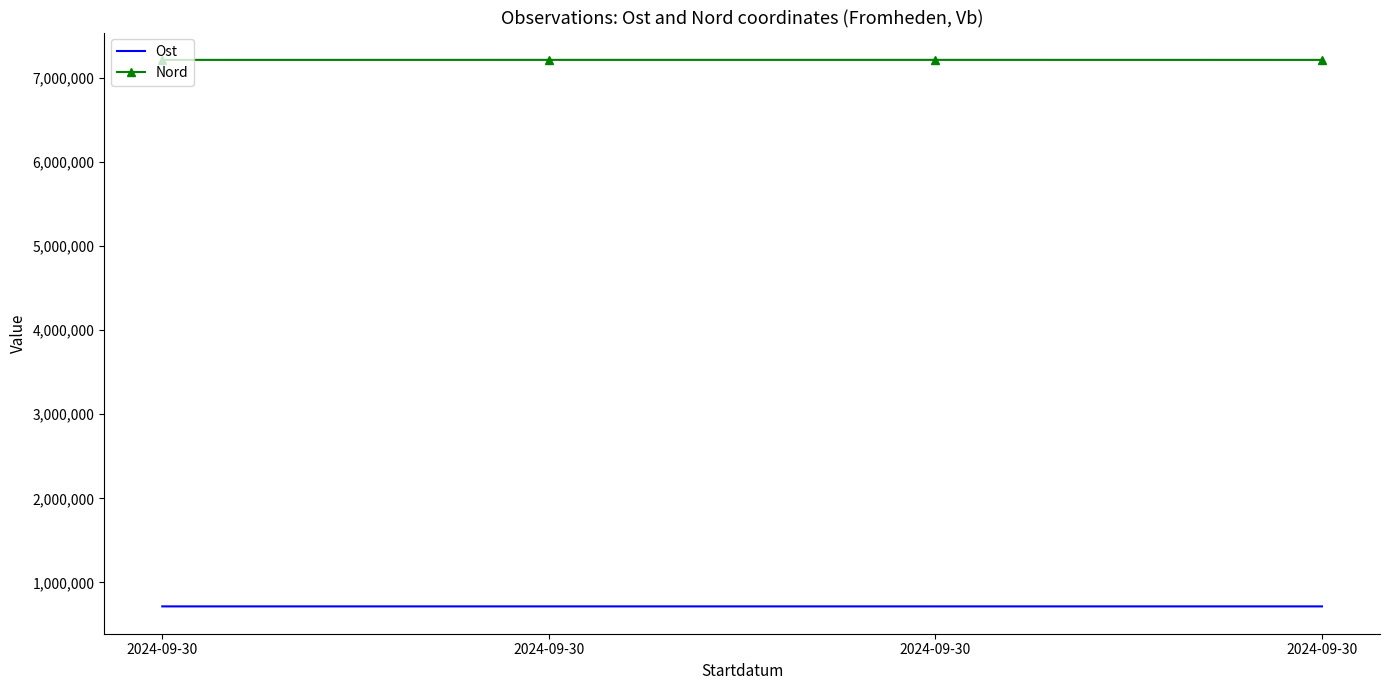

What are all the series names shown in the legend?

Ost, Nord